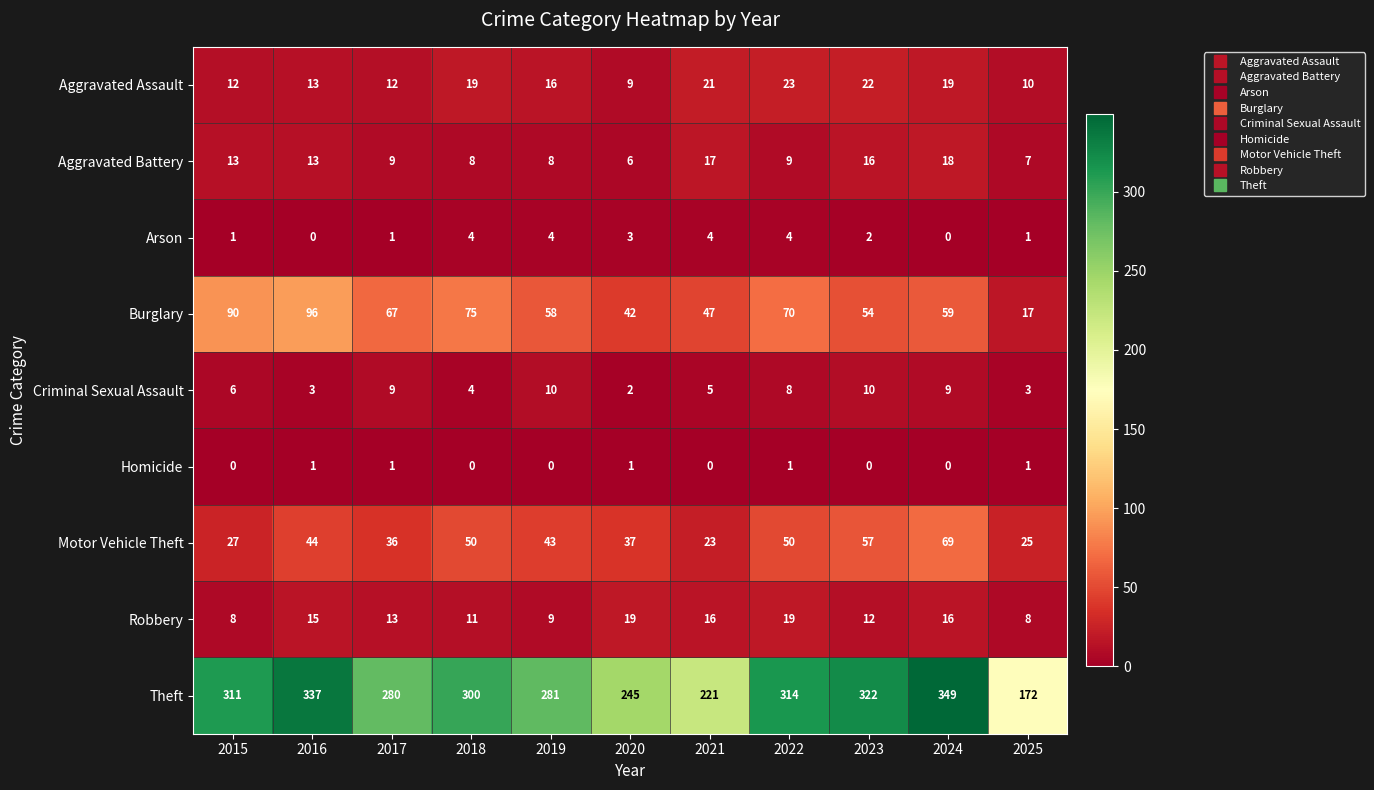

What is the spread (max minus min) of values at 2025?

171